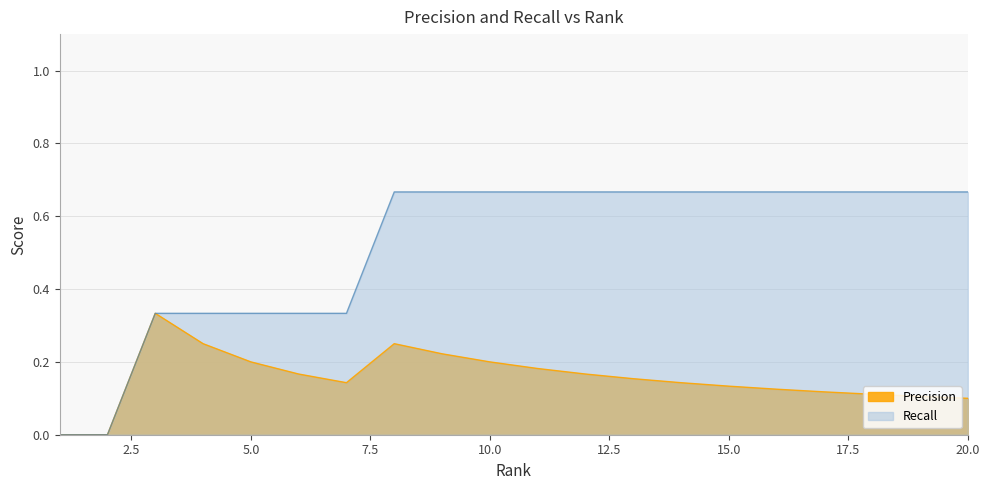

Does the chart display data point markers on the line(s)?

No